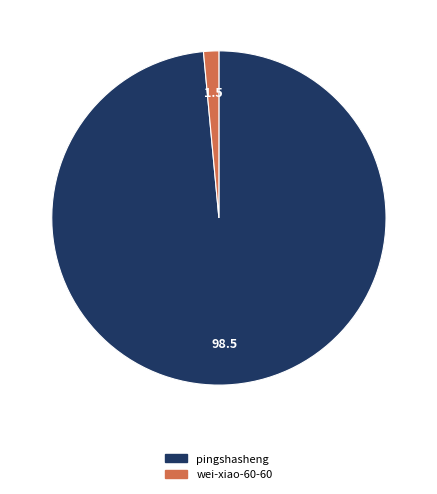

Between pingshasheng and wei-xiao-60-60, which is larger?

pingshasheng